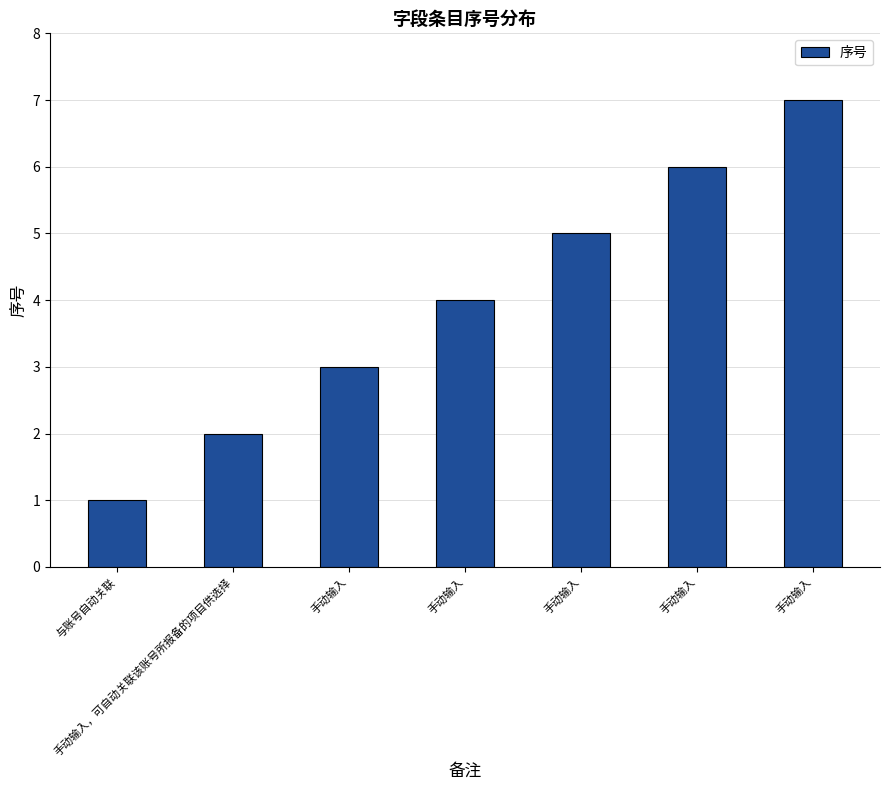

Are the bars horizontal?

No